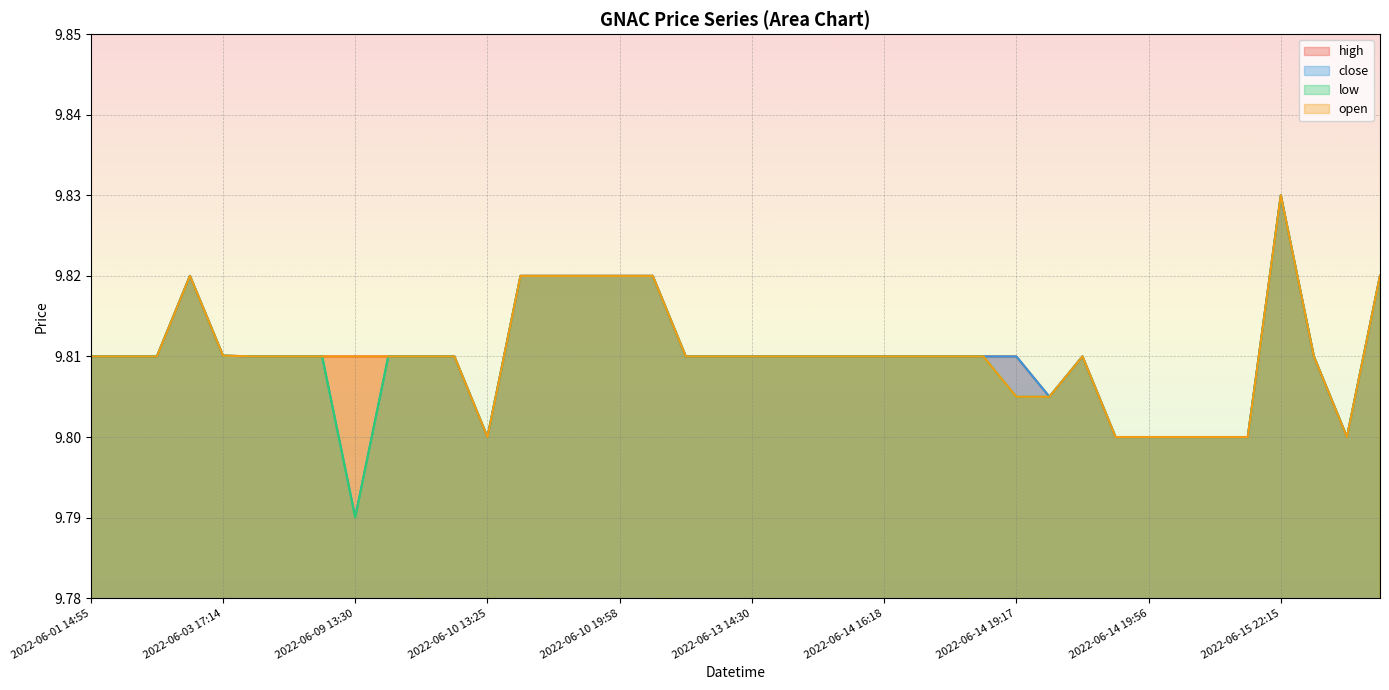

True or false: high and close intersect in this chart.

False